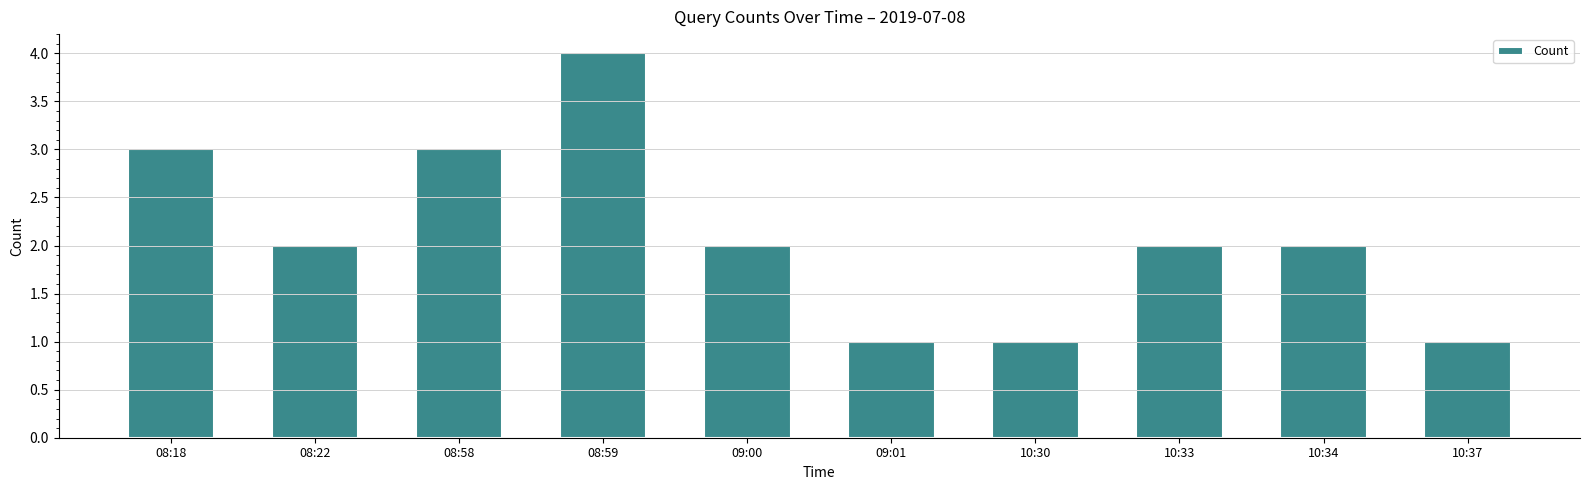

Count the values in the range 1 to 3.

9